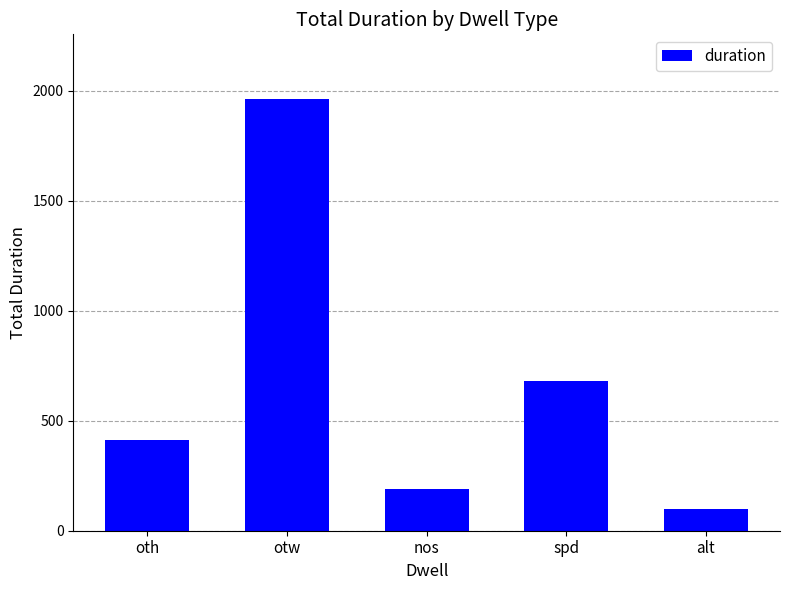

The value at alt is 100. True or false?

True